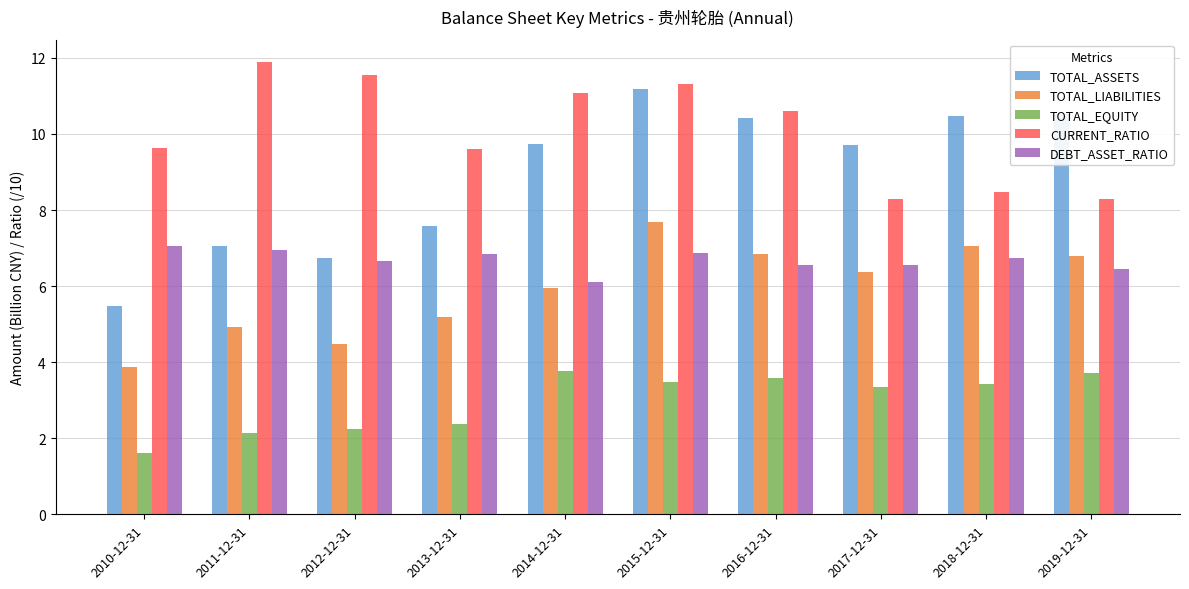

Rank the series by their maximum value, from lowest to highest.

TOTAL_EQUITY, DEBT_ASSET_RATIO, TOTAL_LIABILITIES, TOTAL_ASSETS, CURRENT_RATIO